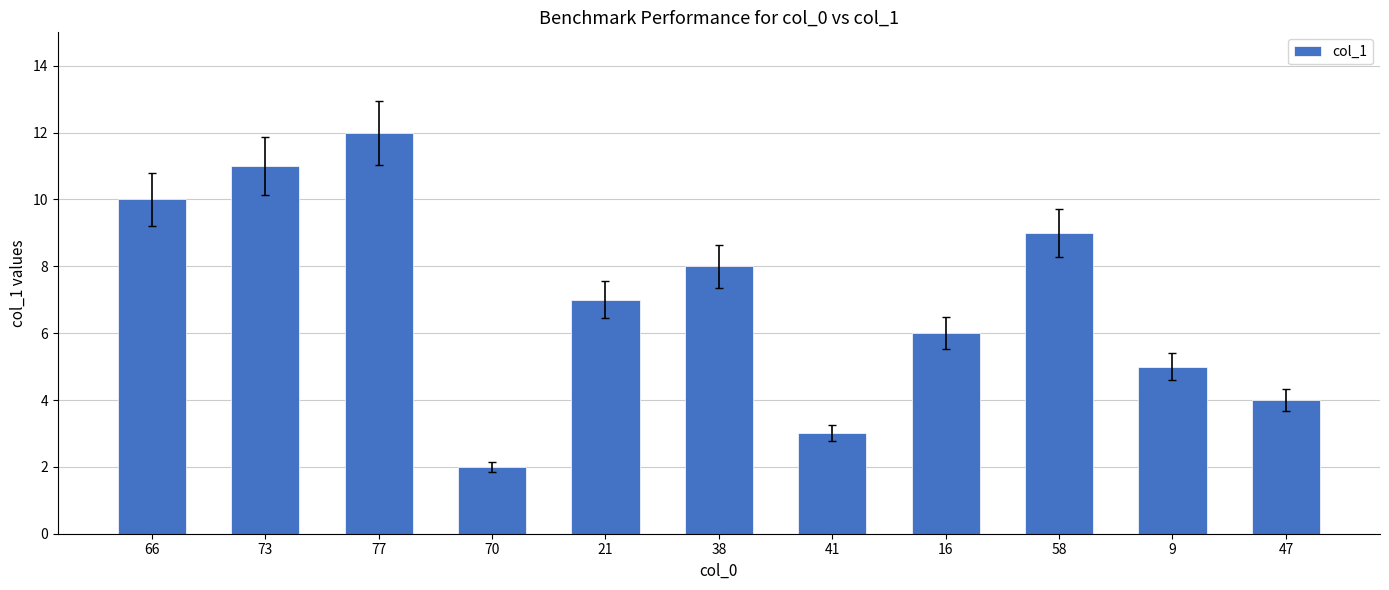

Are the bars horizontal?

No